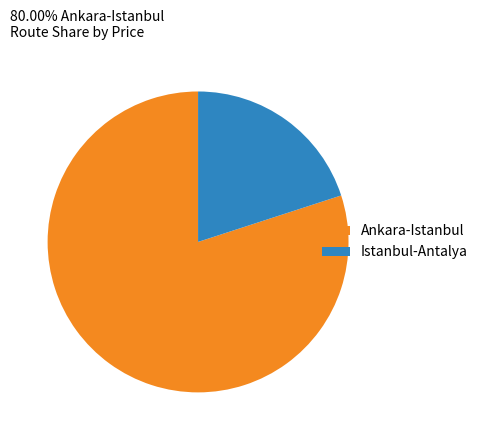

Is there a majority slice in this chart?

Yes